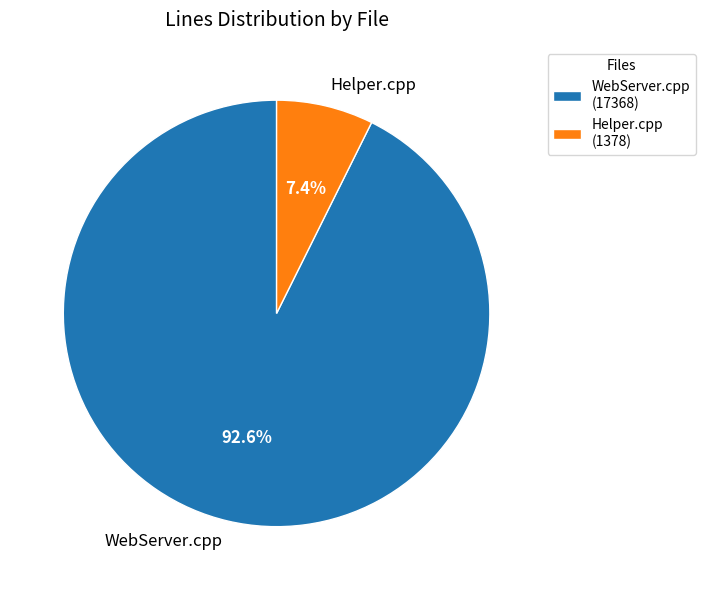

To the nearest percent, what portion does WebServer.cpp represent?

93%